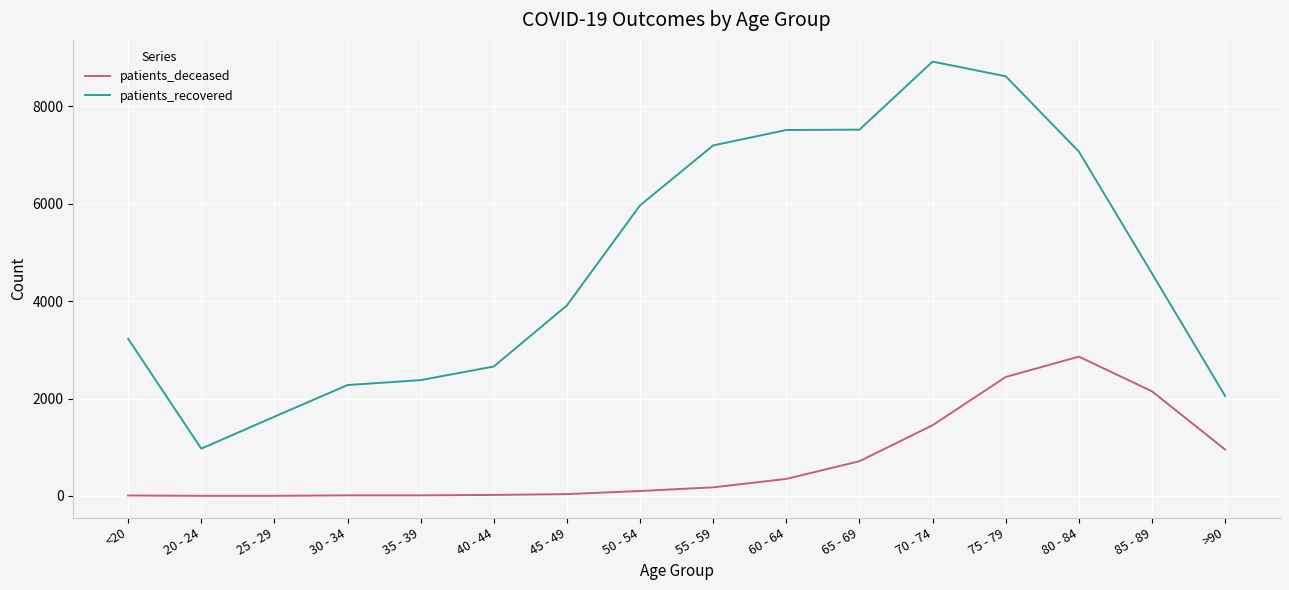

True or false: patients_recovered and patients_deceased intersect in this chart.

False